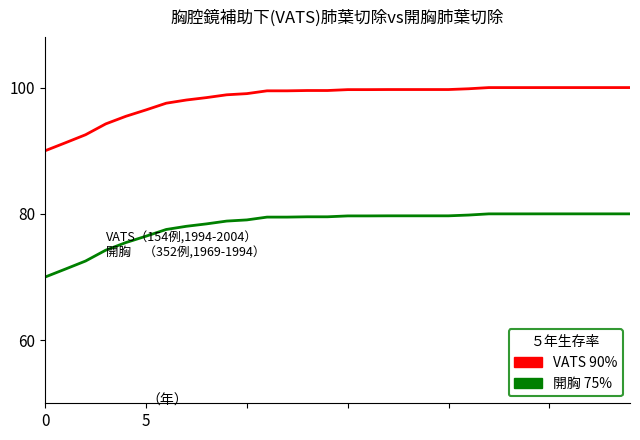

True or false: VATS 90% and 開胸 75% intersect in this chart.

False